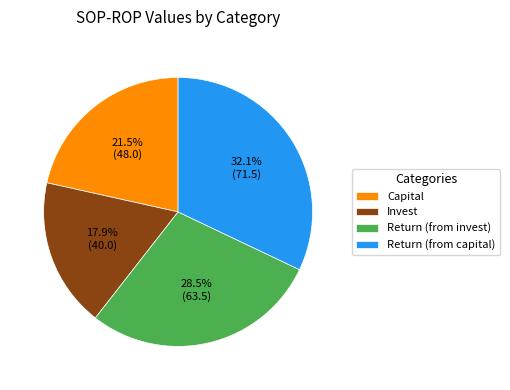

What percentage is the Return (from capital) slice, to the nearest percent?

32%